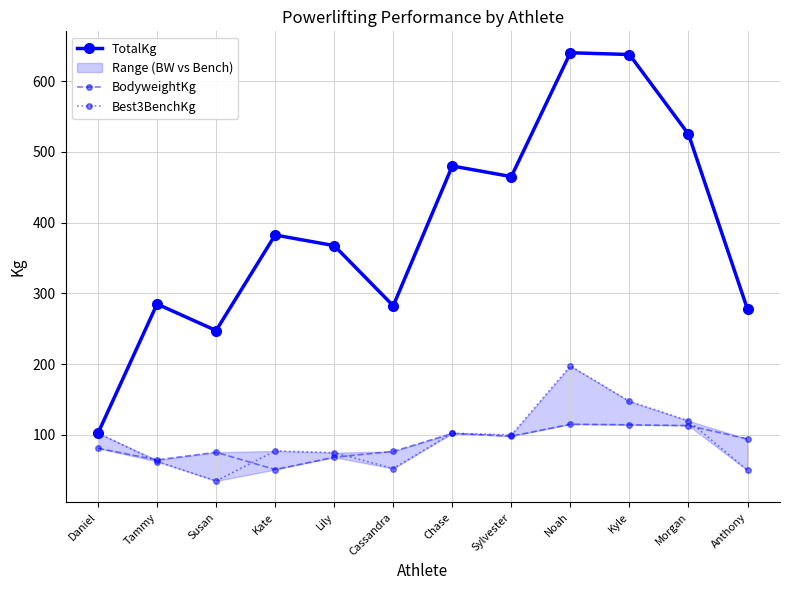

Rank the categories by BodyweightKg value from lowest to highest.

Kate, Tammy, Lily, Susan, Cassandra, Daniel, Anthony, Sylvester, Chase, Morgan, Kyle, Noah